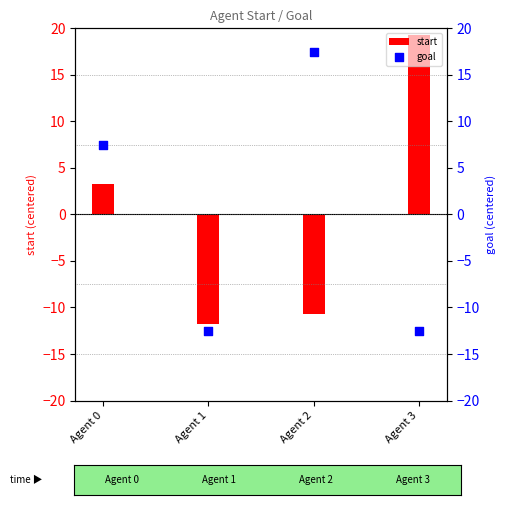

Which series has the largest Y range (max minus min)?

start